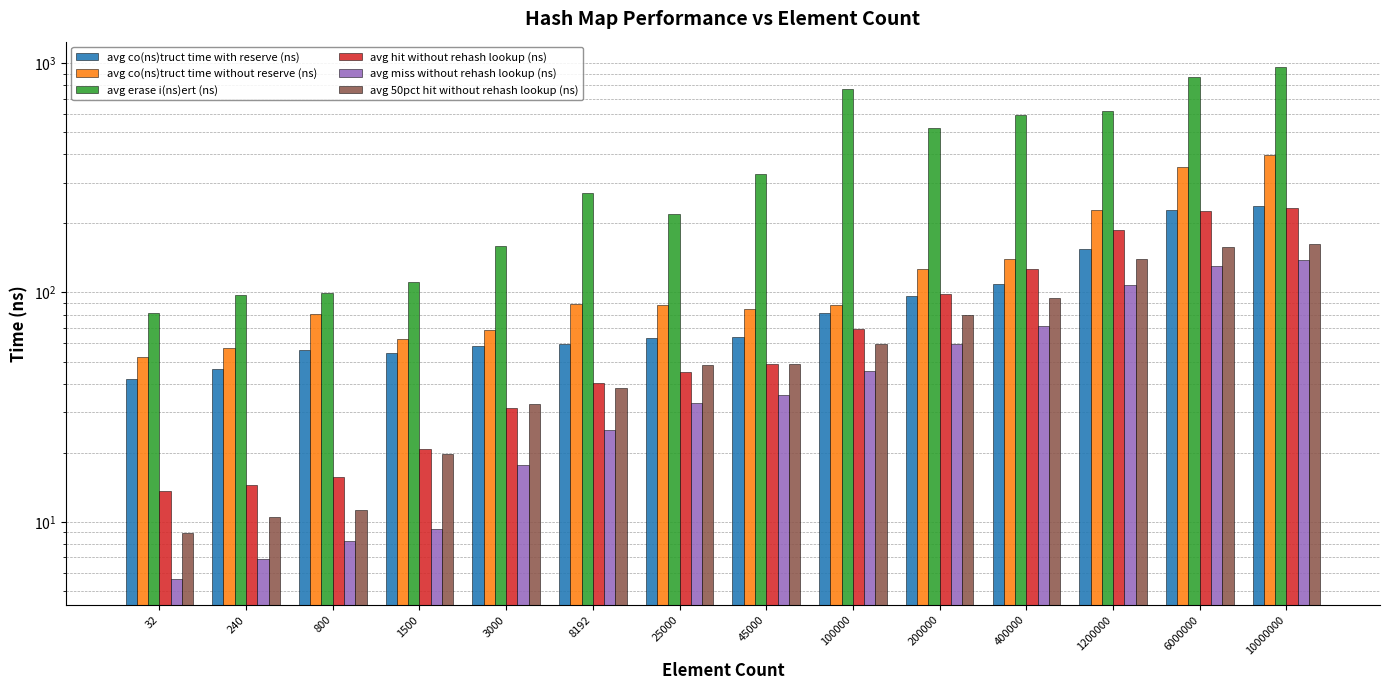

Reading right to left, transcribe all the data shown in this chart.

avg co(ns)truct time with reserve (ns): 237.8	227.9	154.2	109.3	96.3	81.2	64.2	63.3	59.8	58.6	54.2	56.4	46.3	41.9
avg co(ns)truct time without reserve (ns): 395.5	350.8	228.8	139.6	127.0	88.6	84.7	88.1	88.8	68.7	62.7	80.2	57.4	52.5
avg erase i(ns)ert (ns): 958.7	872.6	620.6	595.6	521.6	772.8	327.9	219.7	270.8	160.0	111.3	99.4	97.9	81.7
avg hit without rehash lookup (ns): 233.4	227.4	186.3	126.2	98.7	69.6	48.7	45.0	40.5	31.5	20.7	15.7	14.5	13.6
avg miss without rehash lookup (ns): 138.3	130.0	107.8	71.3	59.9	45.6	35.7	33.0	25.1	17.7	9.3	8.3	6.9	5.6
avg 50pct hit without rehash lookup (ns): 163.0	157.4	140.5	94.3	79.5	59.5	48.8	48.5	38.5	32.6	19.7	11.2	10.5	8.9